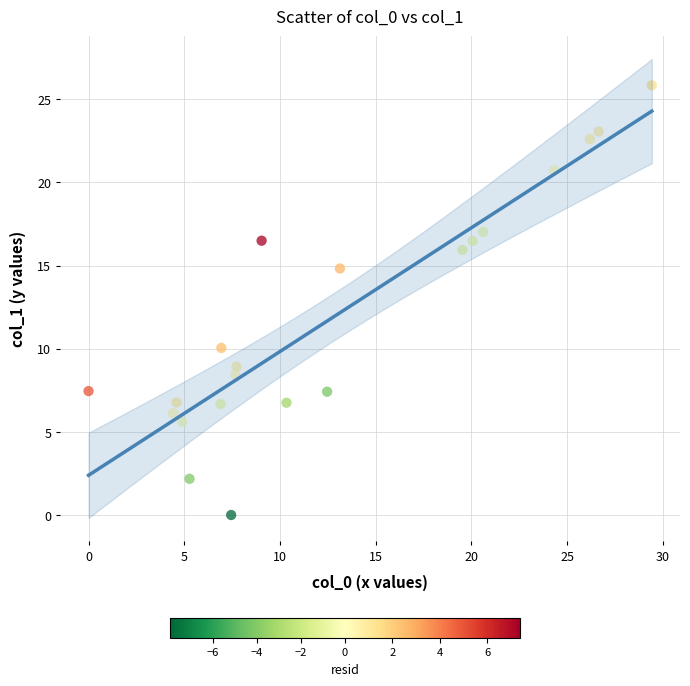

What is the range of Y values (max minus min)?

25.8